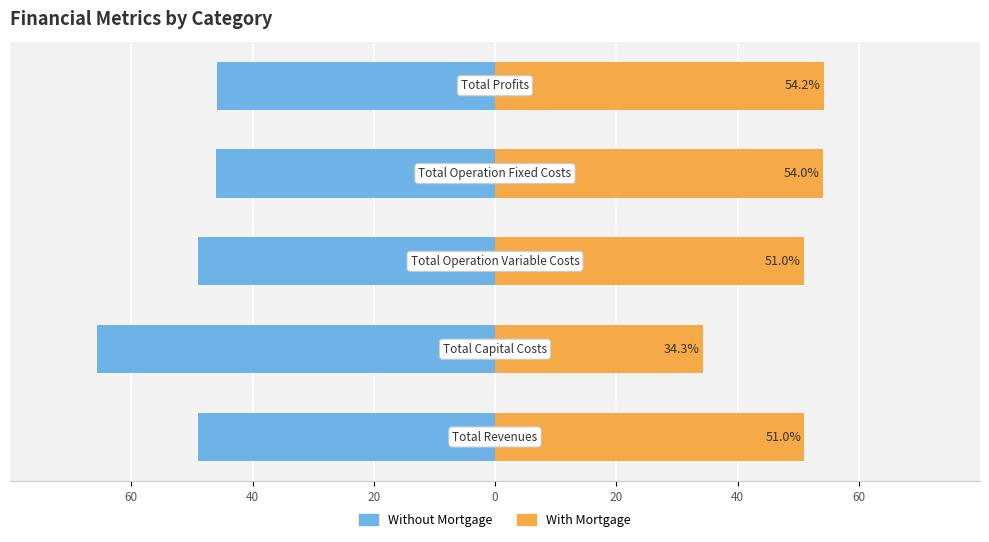

What is the sum of the With Mortgage values at 0 and 20?

108.2